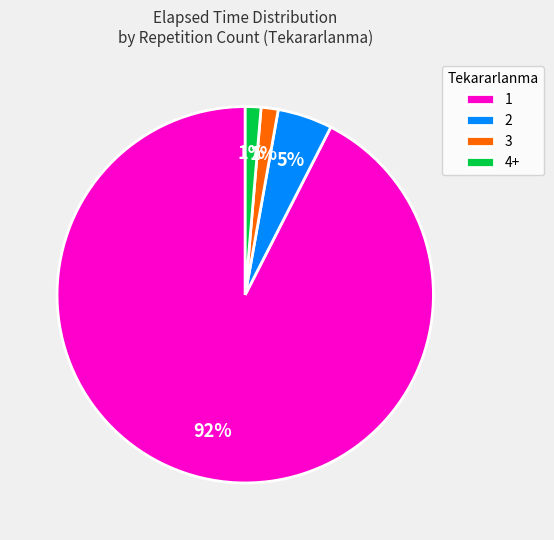

To the nearest percent, what is the combined percentage of 4+ and 2?

6%